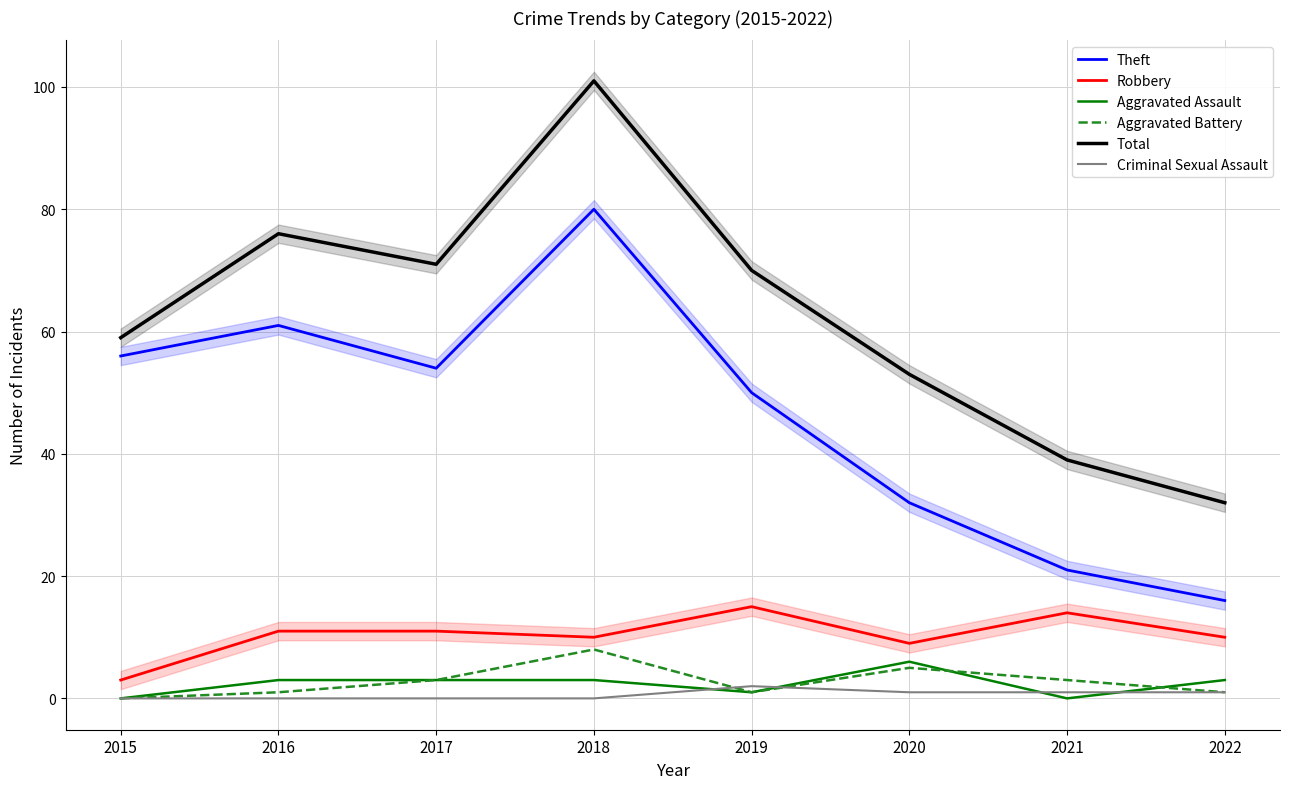

Which series changed the most between 2015 and 2018?

Total